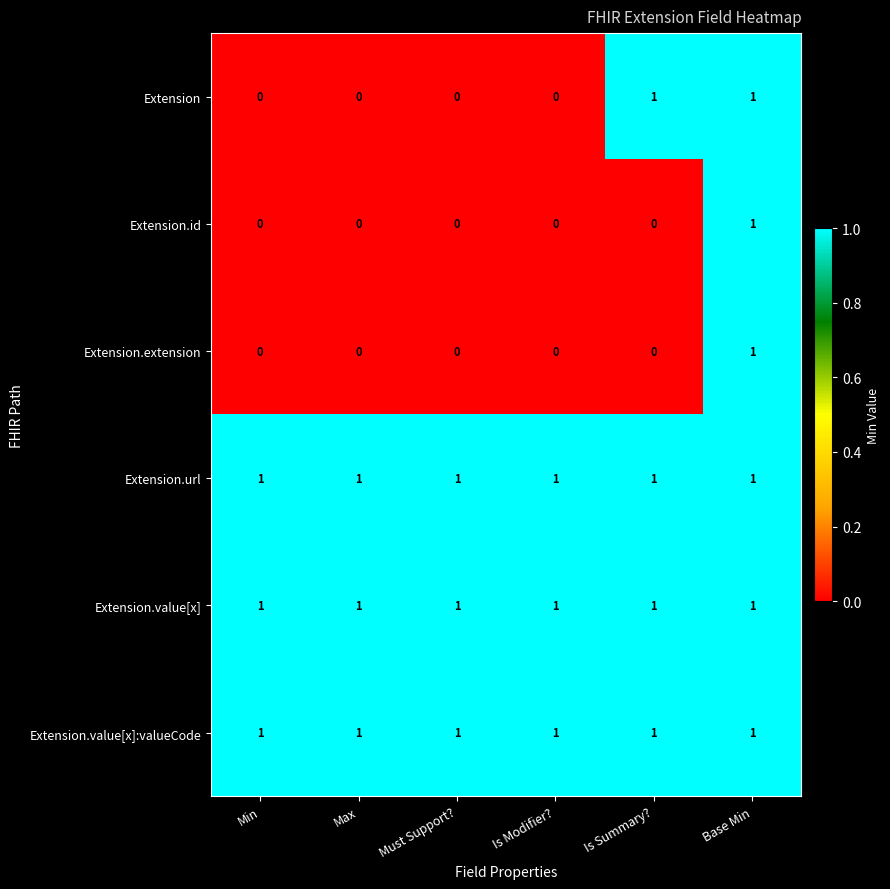

Count the number of categories in the chart.

6